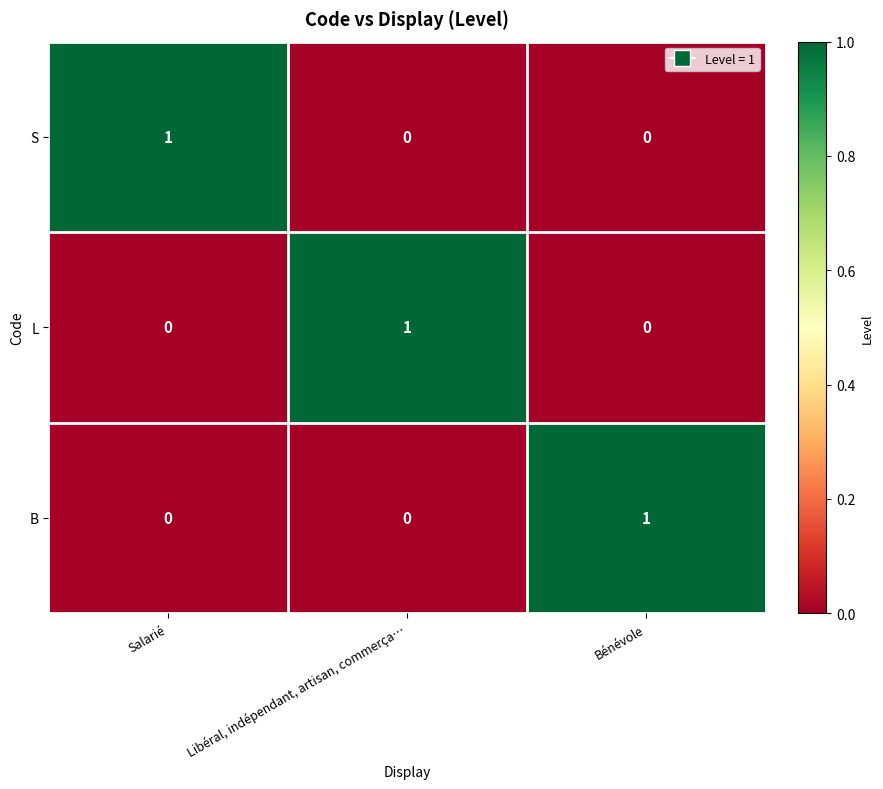

At how many categories does at least one series exceed 0?

3